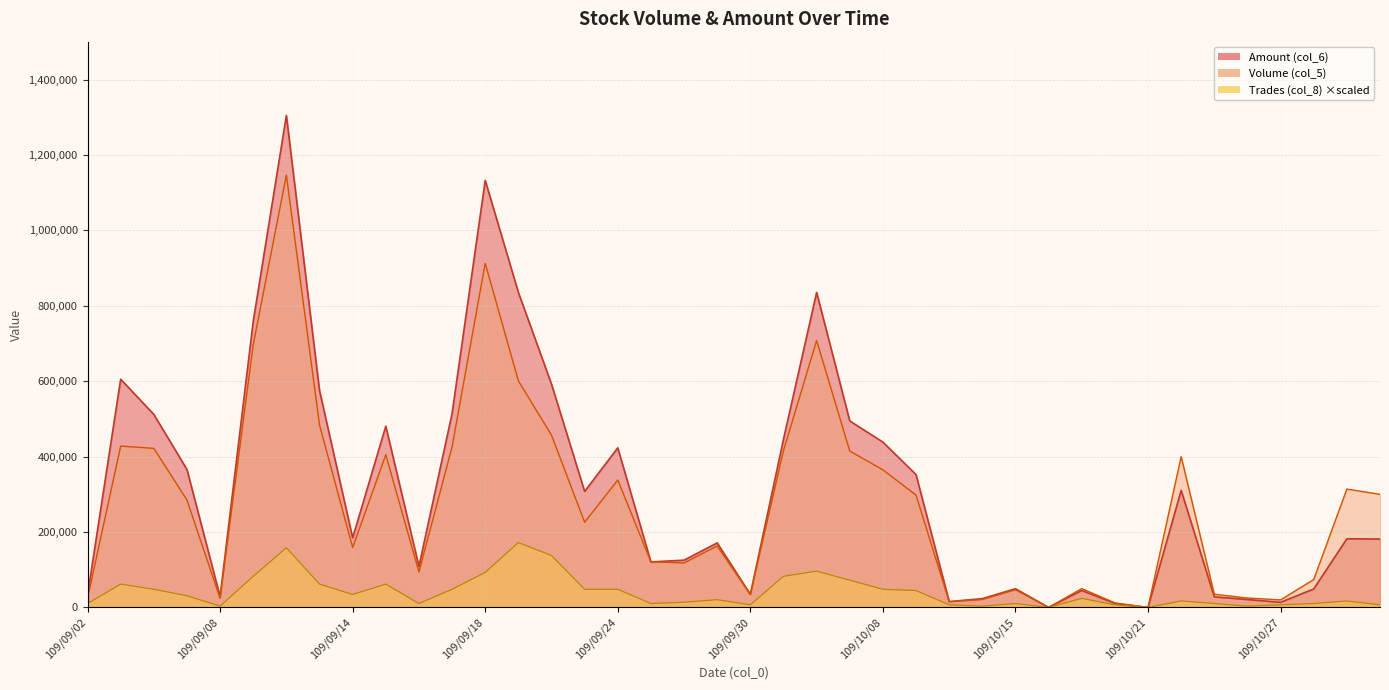

At which category does the chart reach its peak across all series?

109/09/10